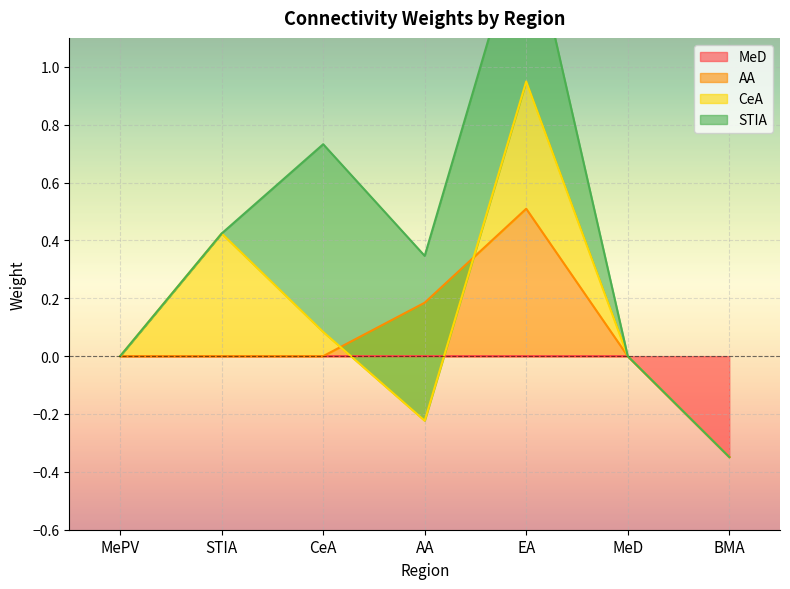

At how many categories does at least one series exceed 0?

4